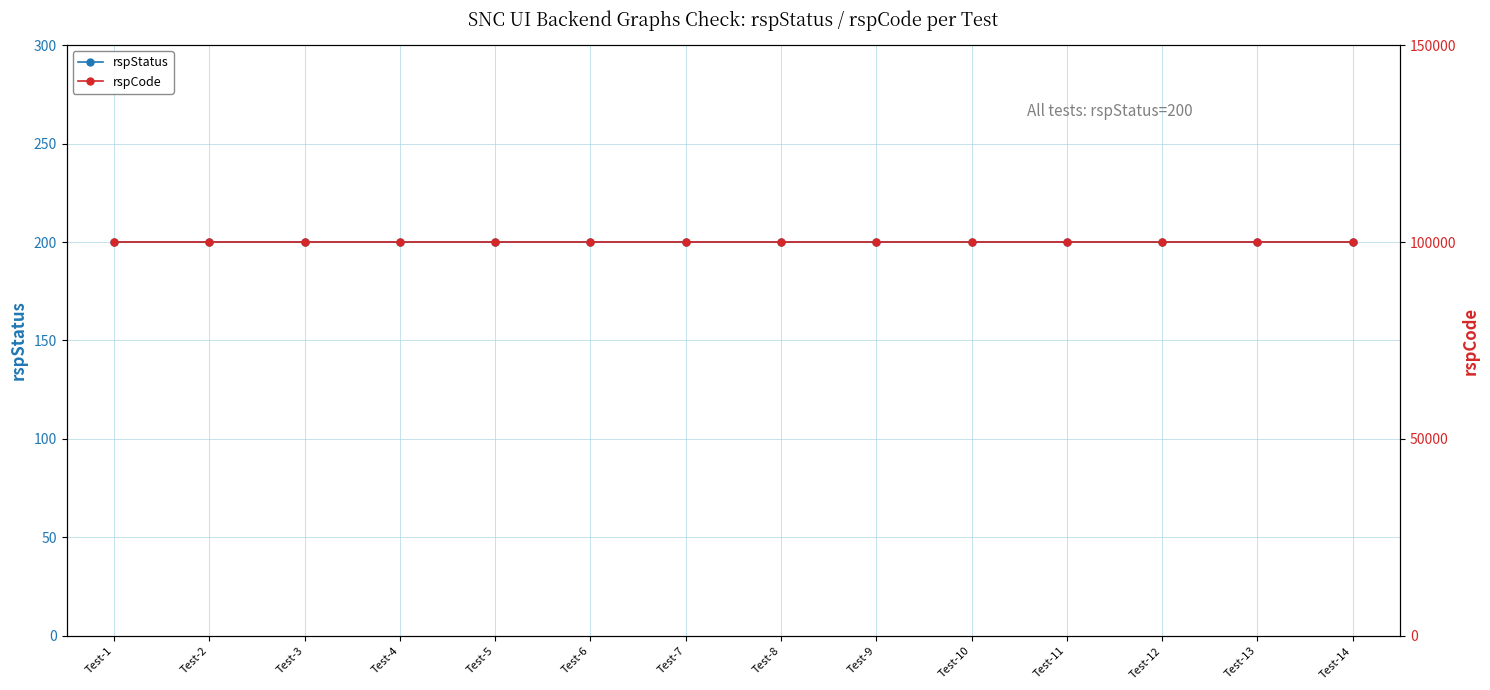

Where is rspCode nearest to the value 100000?

Test-1